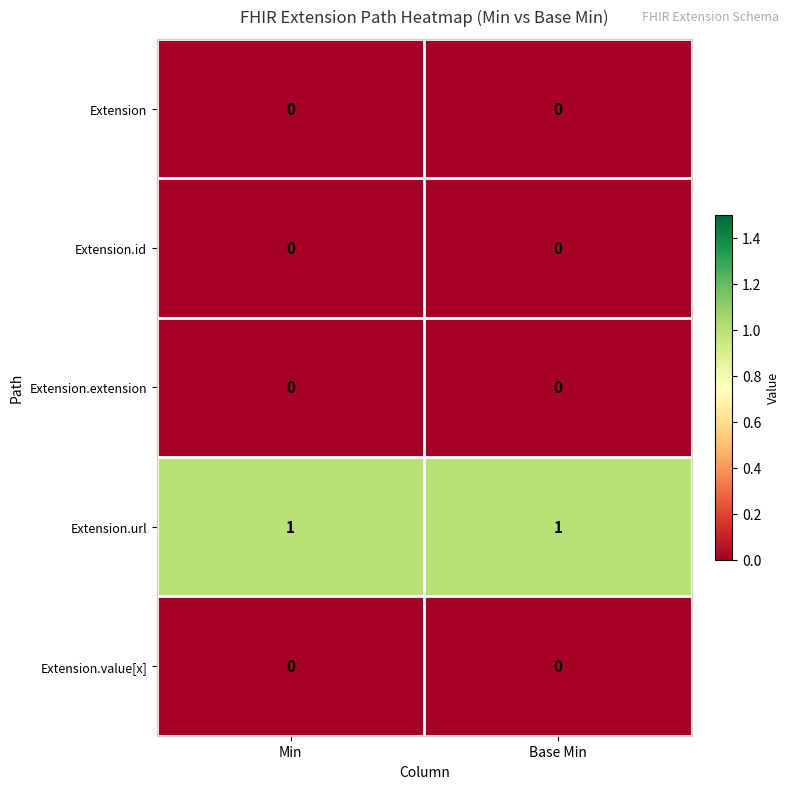

True or false: Extension.extension has a value of 0 at Base Min.

True